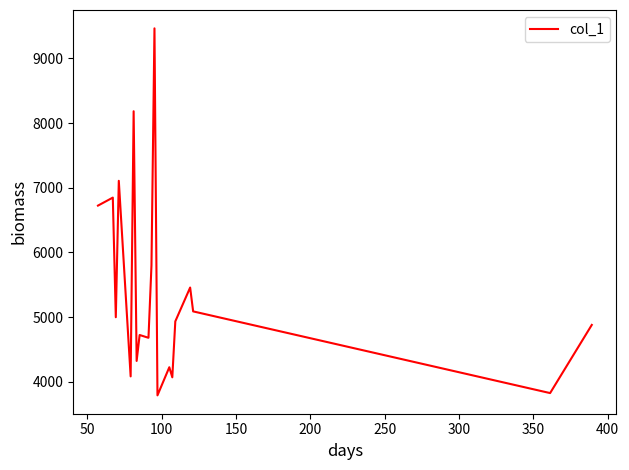

What is the smallest value displayed?

3791.0